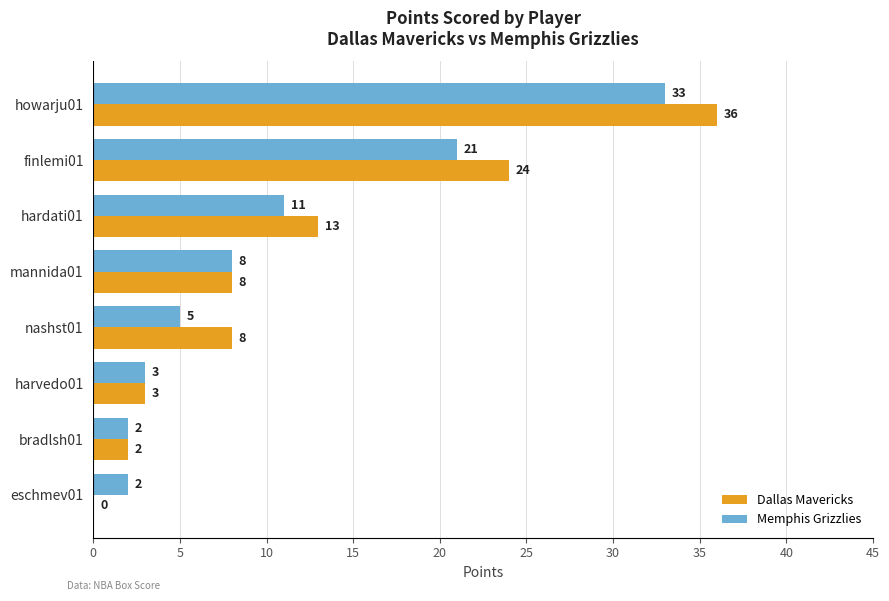

At which label is Memphis Grizzlies closest to 17?

finlemi01